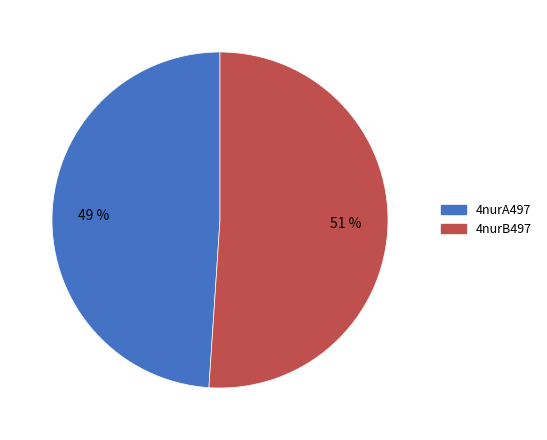

Rank the categories by value from highest to lowest.

4nurB497, 4nurA497